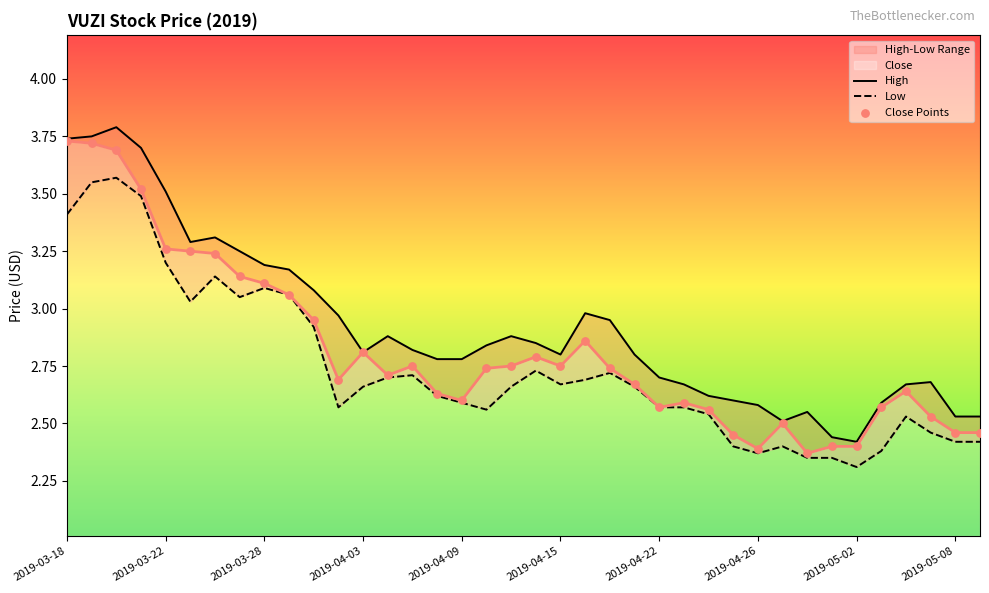

Which series has the largest total across all categories?

High